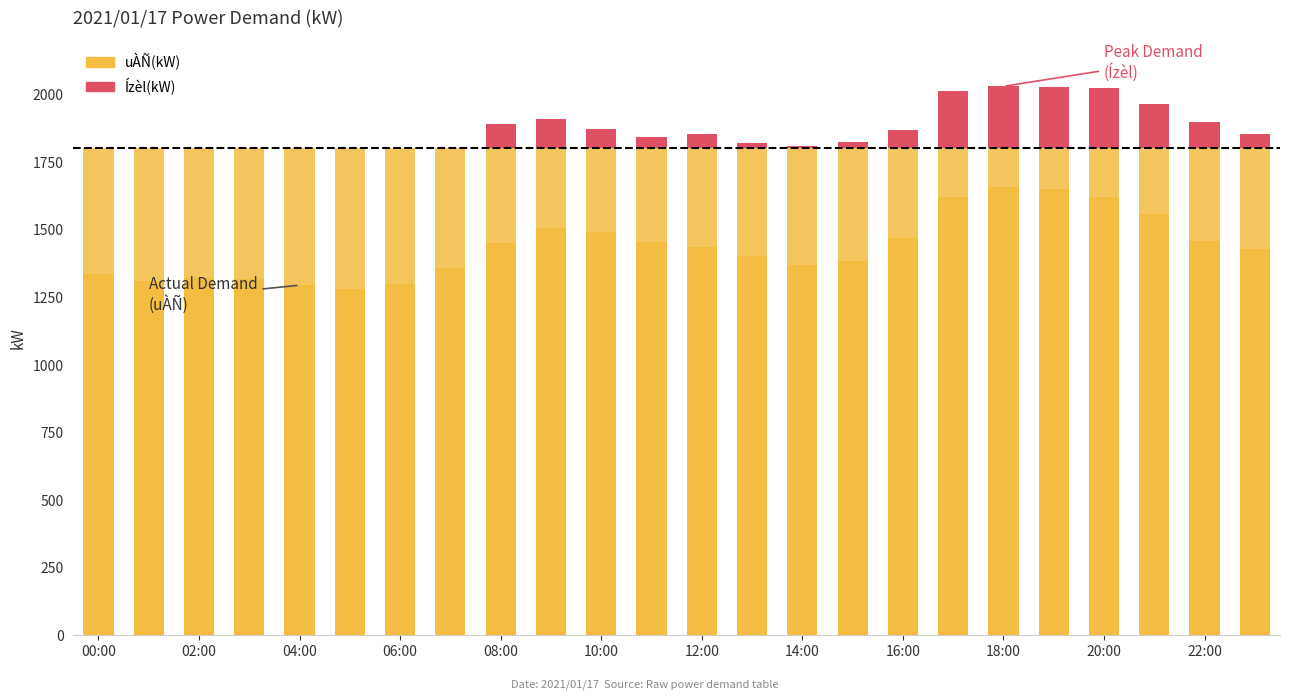

Reading left to right, list all the values displayed in this chart.

uÀÑ(kW): 1336	1311	1321	1316	1294	1281	1297	1358	1450	1507	1489	1455	1434	1401	1369	1384	1468	1621	1657	1649	1622	1558	1456	1429
Ízèl(kW): 0	0	0	0	0	0	0	0	90	109	72	43	55	20	10	22	70	211	230	229	222	165	98	54